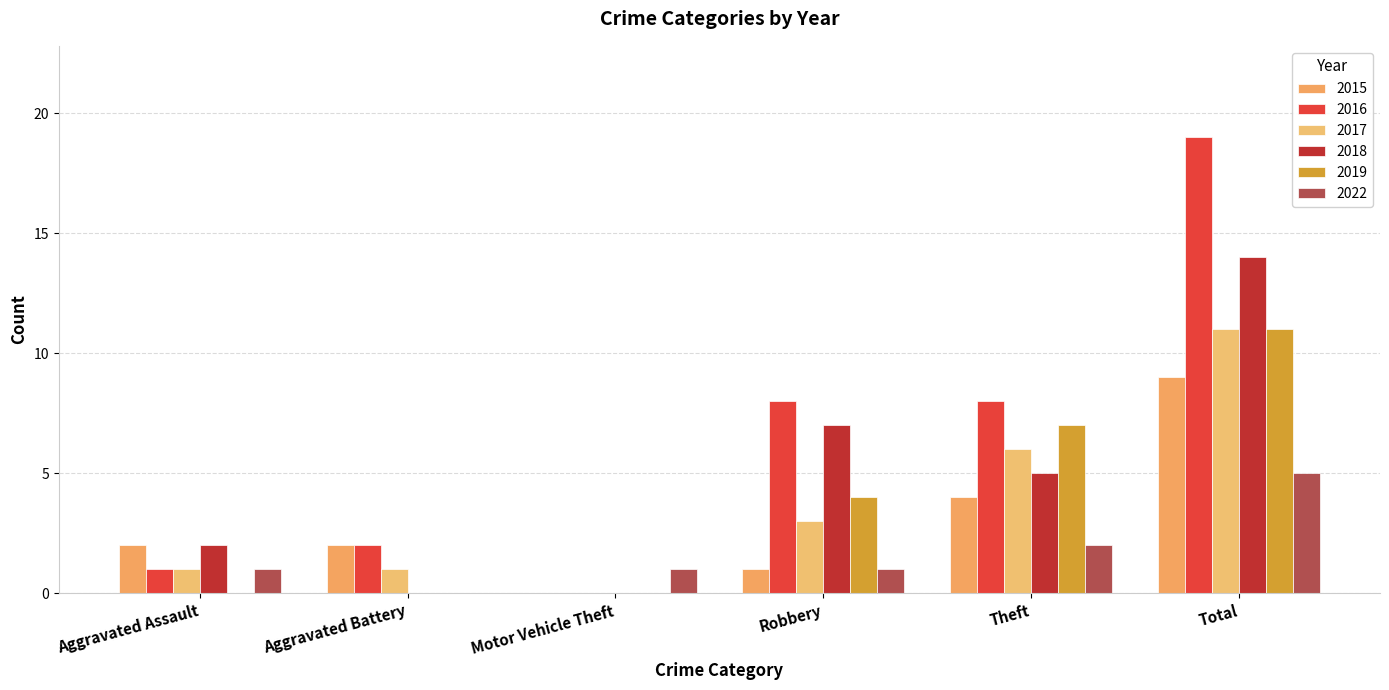

What is the value of the 2022 bar at the 1st from the left?

1